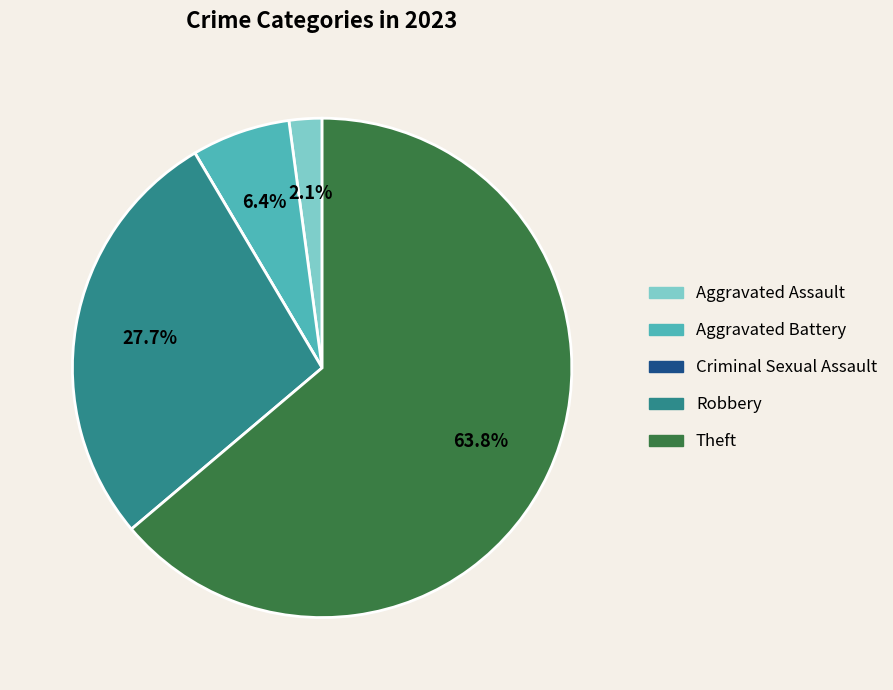

To the nearest percent, what portion does Robbery represent?

28%